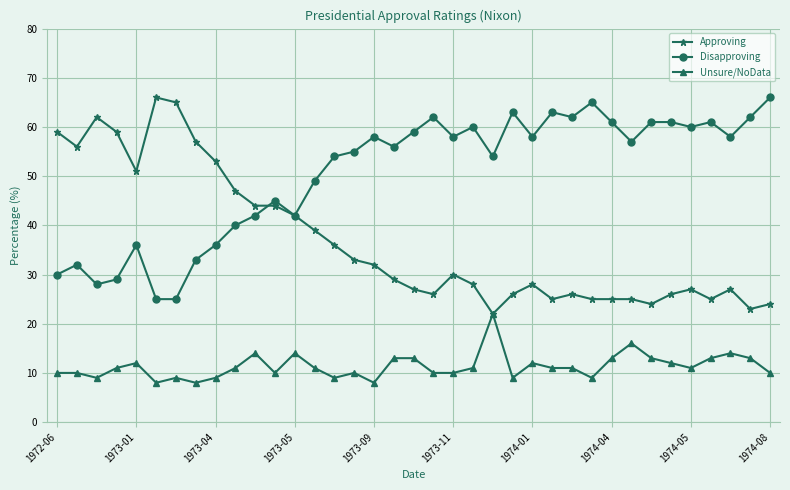

Rank the series by their average value, from lowest to highest.

Unsure/NoData, Approving, Disapproving